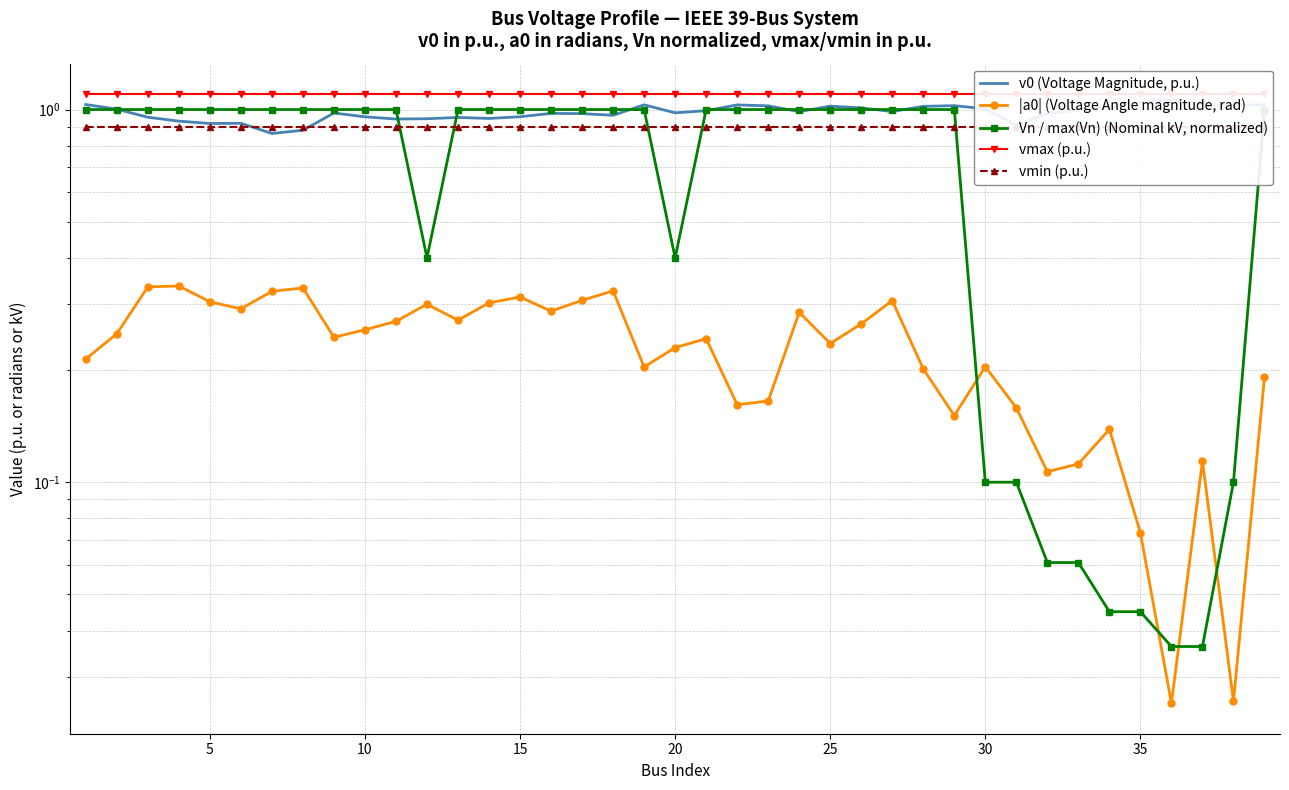

Does the chart have visible grid lines?

Yes